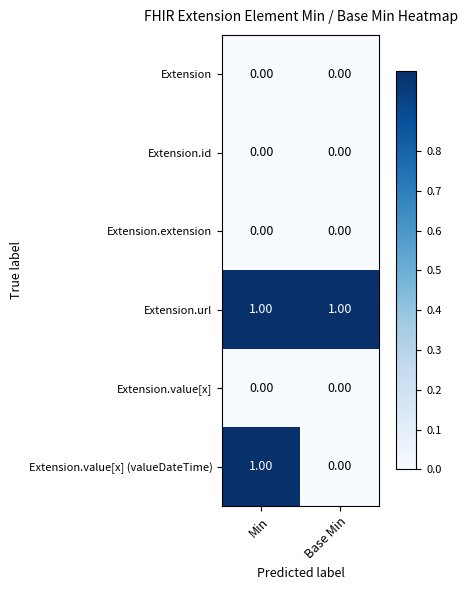

Between Min and Base Min, which series saw the biggest shift?

Extension.value[x] (valueDateTime)